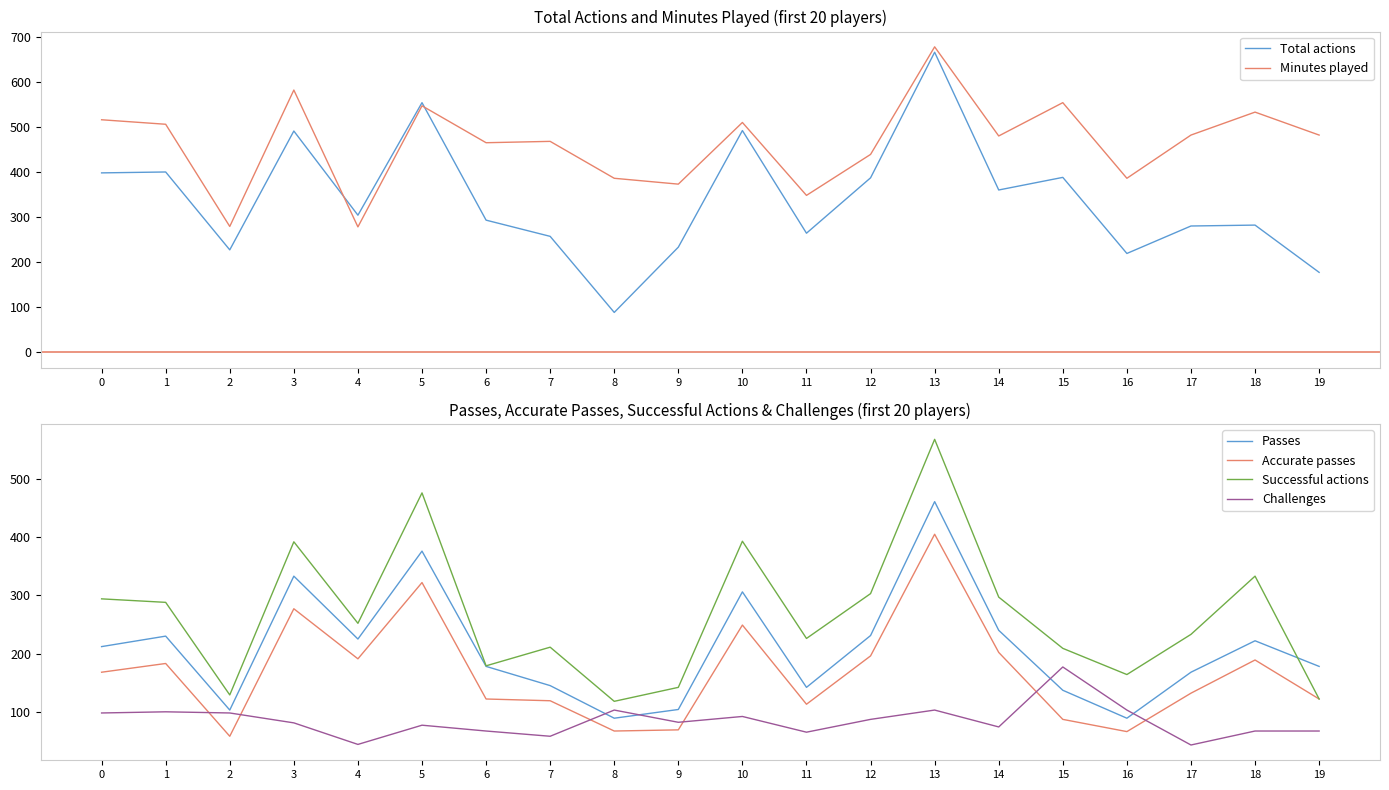

At how many categories does at least one series exceed 167?

20